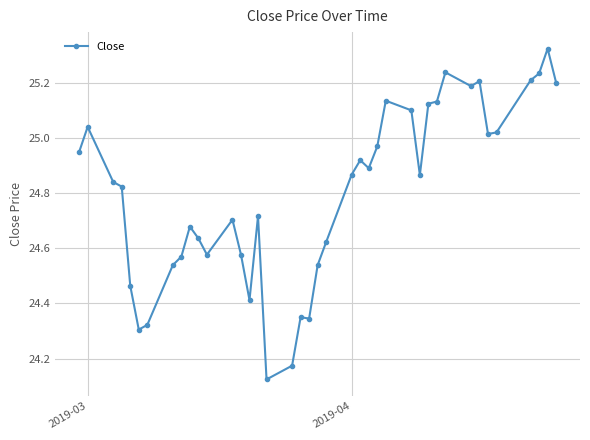

What is the difference between the maximum and minimum values?

1.2